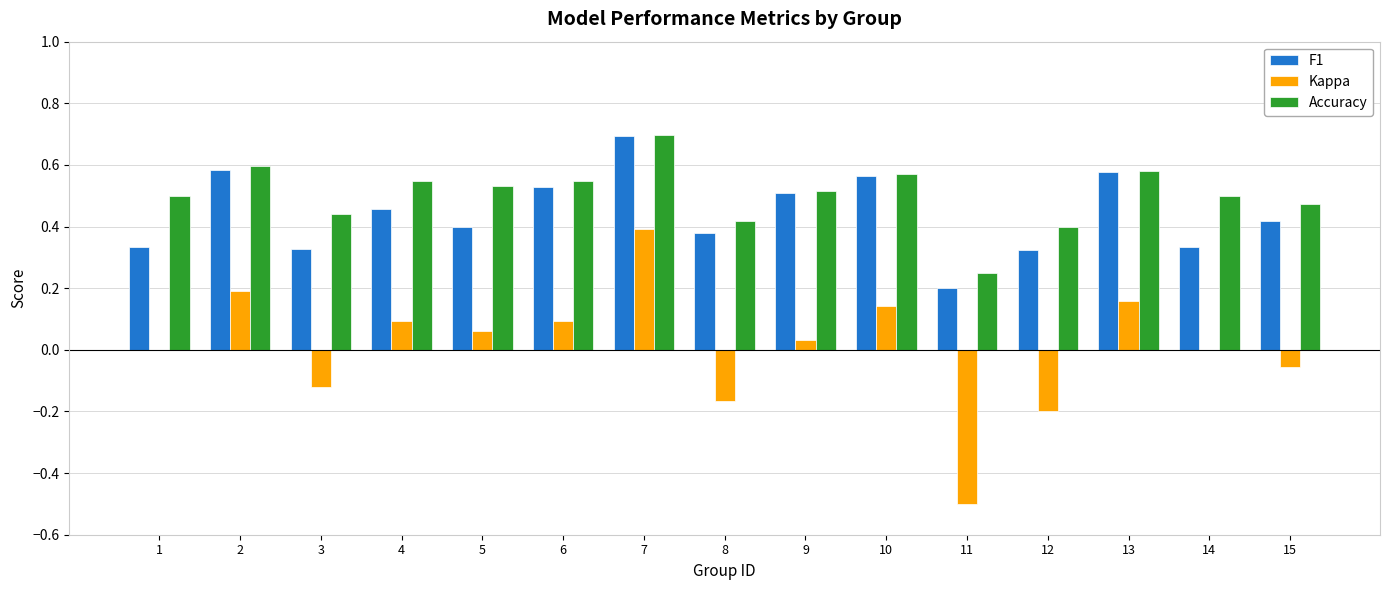

True or false: Accuracy has a value of 0.5 at 14.

True